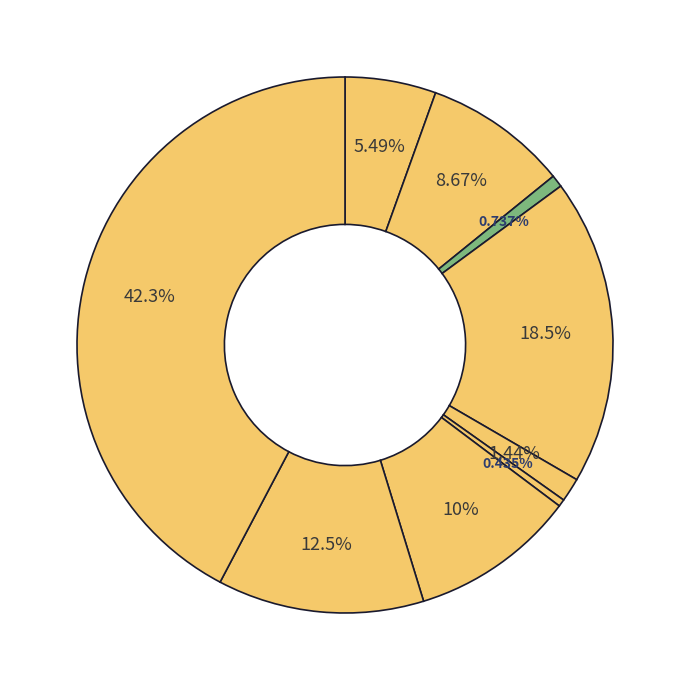

How many segments does this pie chart have?

9